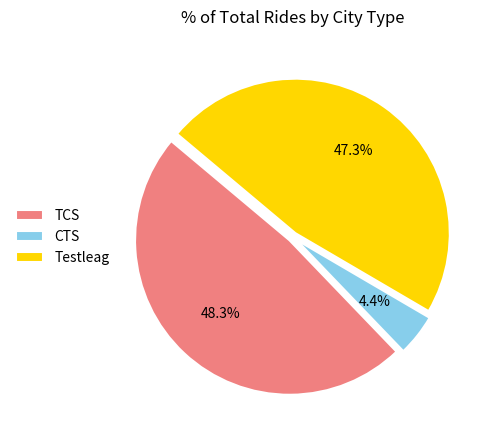

What is the smallest slice in the pie chart?

CTS